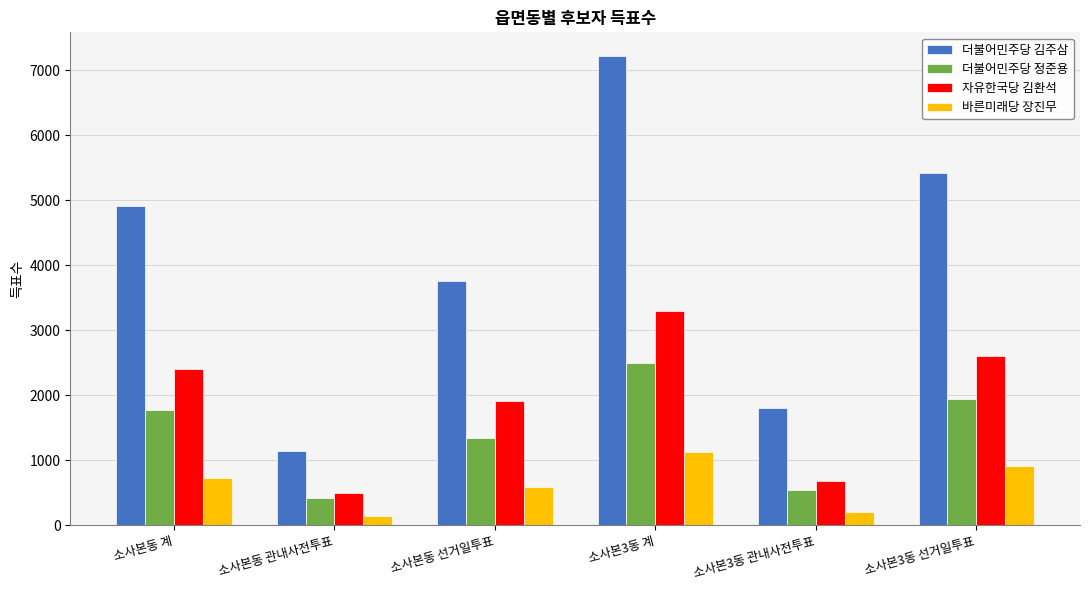

At which category does the chart reach its peak across all series?

소사본3동 계